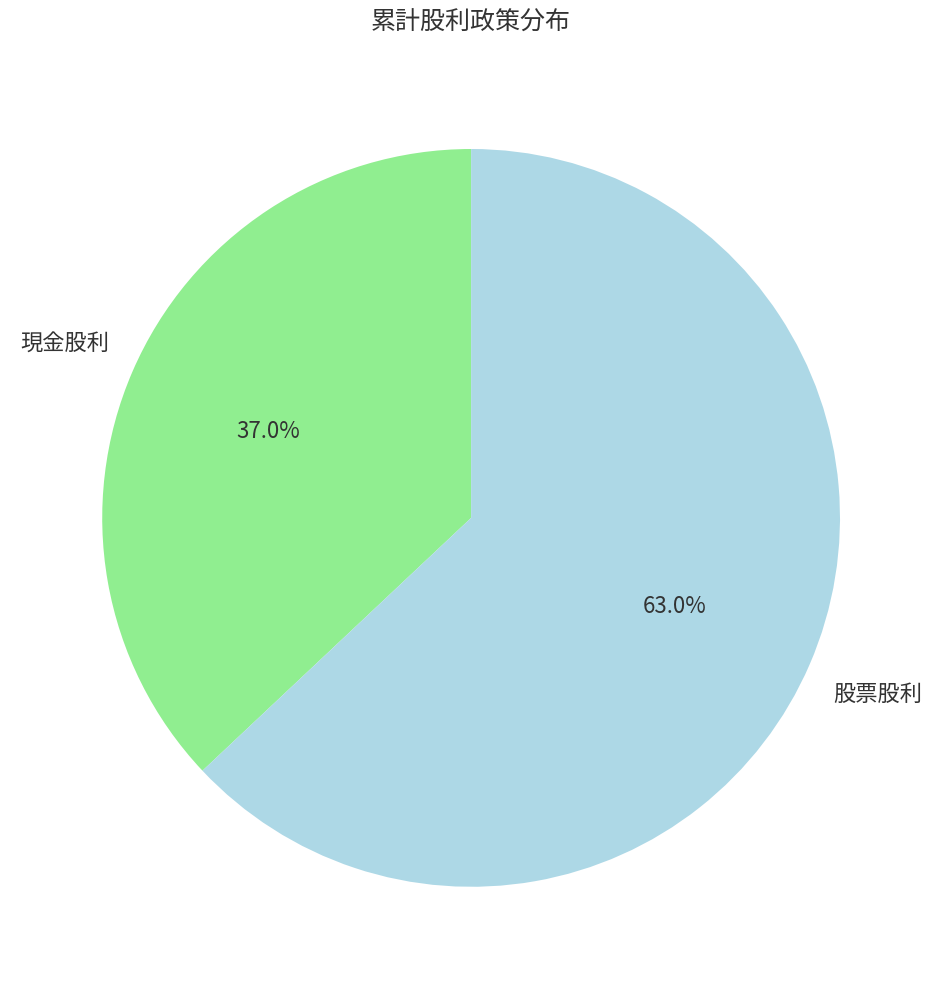

To the nearest percent, what portion does 現金股利 represent?

37%